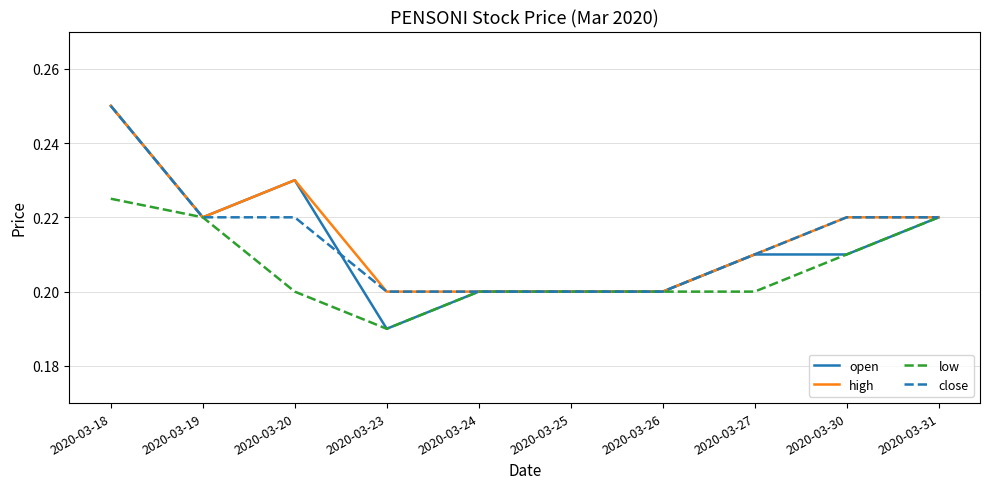

Which series changed the most between 2020-03-20 and 2020-03-23?

open